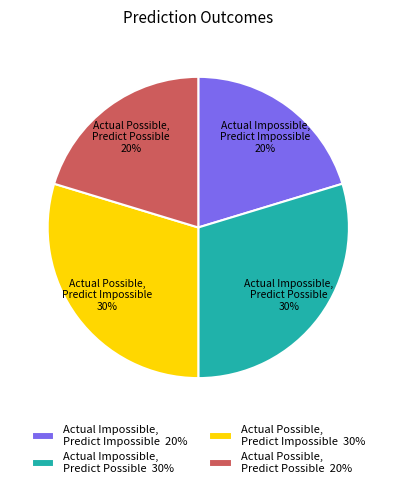

What is the ratio of the value at Actual Impossible, Predict Possible 30% to the value at Actual Possible, Predict Possible 20%?

1.5